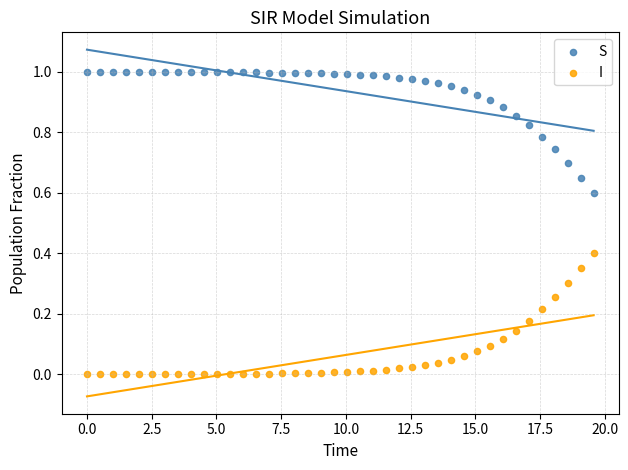

What is the X range (max minus min) for the scatter plot?

19.6